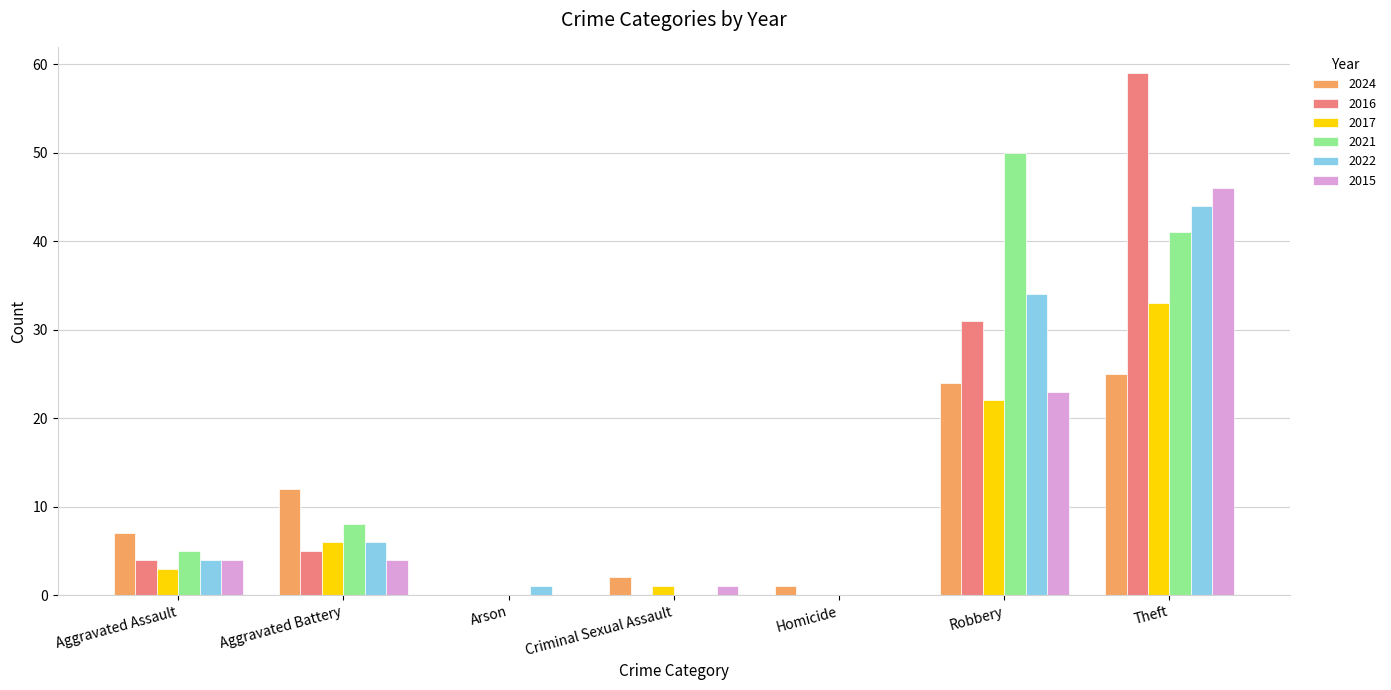

How many categories are shown in the chart?

7